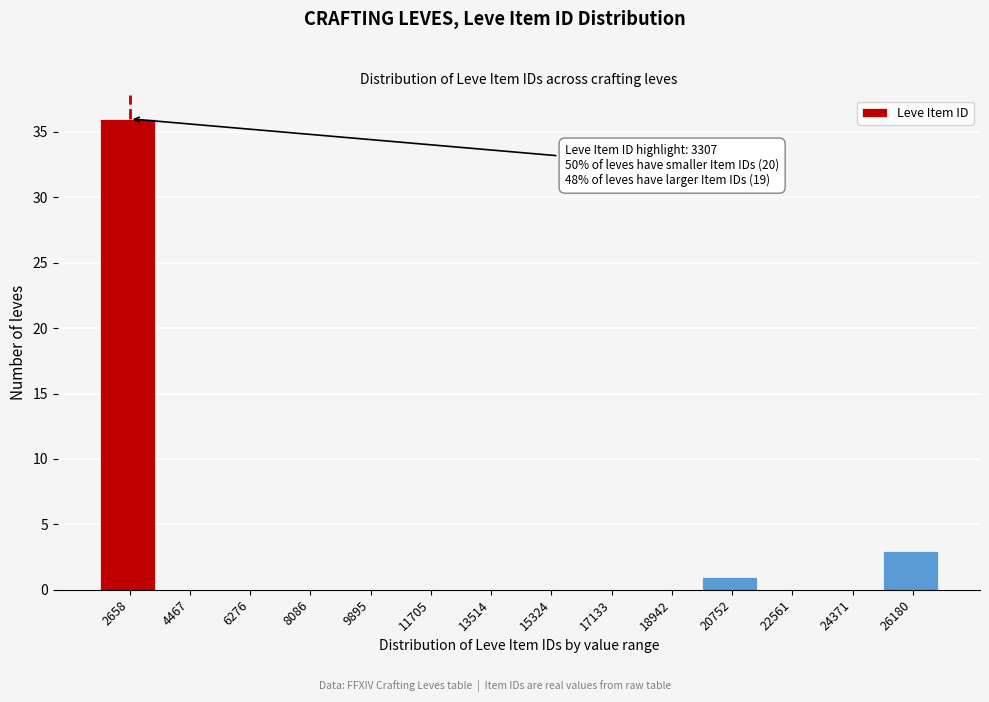

Reading left to right, transcribe all the data shown in this chart.

2658=36	4467=0	6276=0	8086=0	9895=0	11705=0	13514=0	15324=0	17133=0	18942=0	20752=1	22561=0	24371=0	26180=3